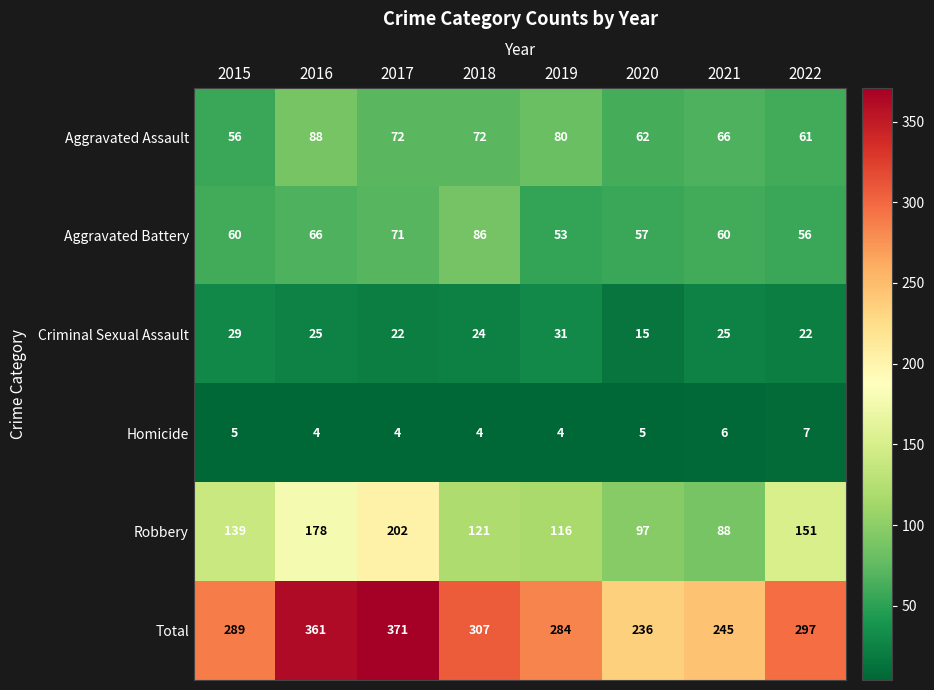

The Total series shows 361 at 2016. True or false?

True